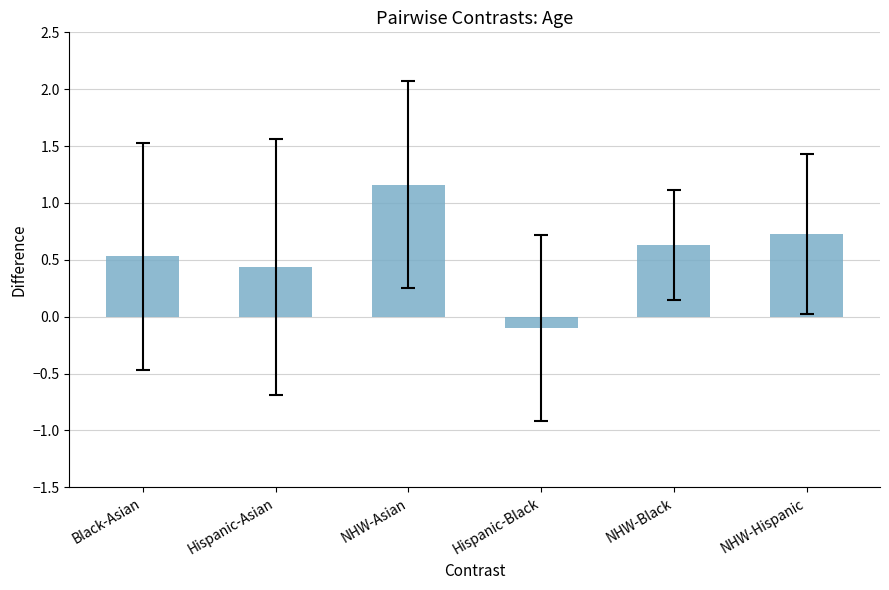

What is the ratio of the value at Hispanic-Asian to the value at NHW-Asian?

0.4